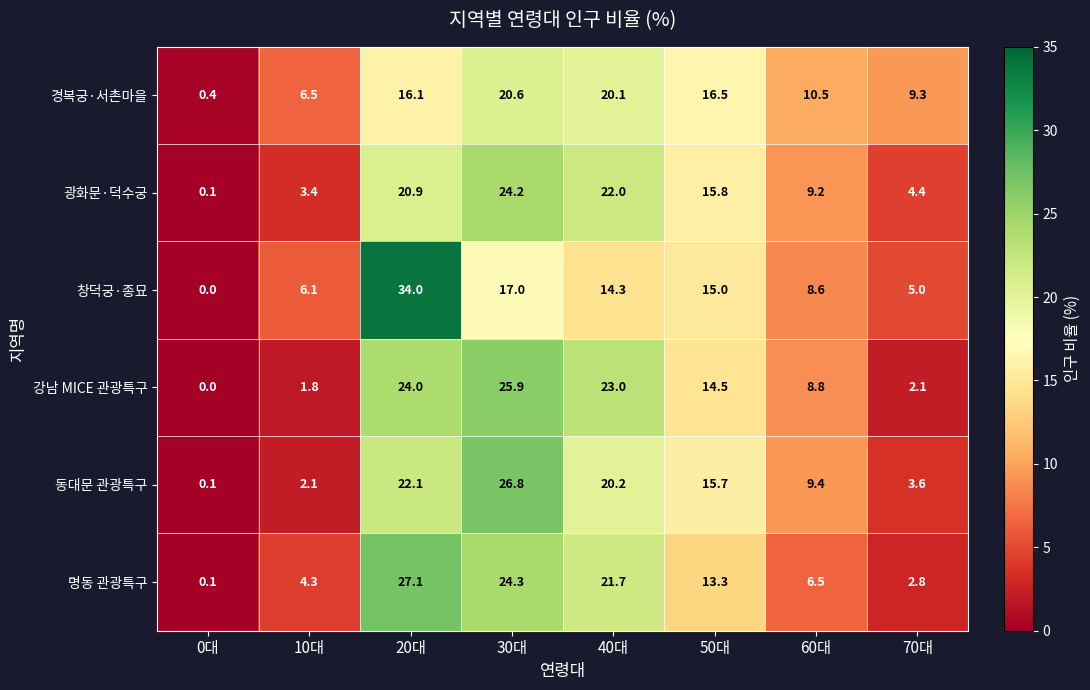

What is the greatest value displayed?

34.0